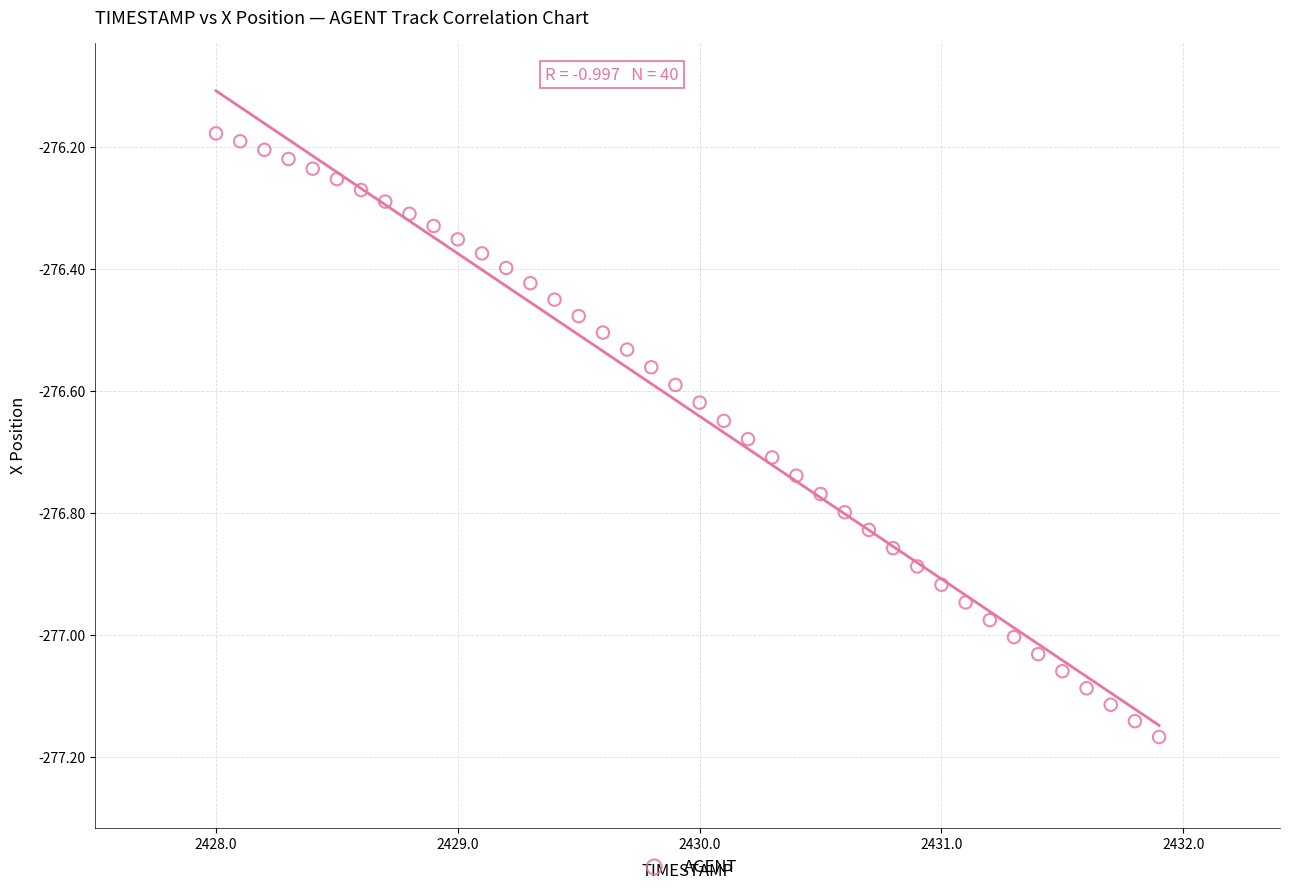

What is the range of X values (max minus min)?

3.9